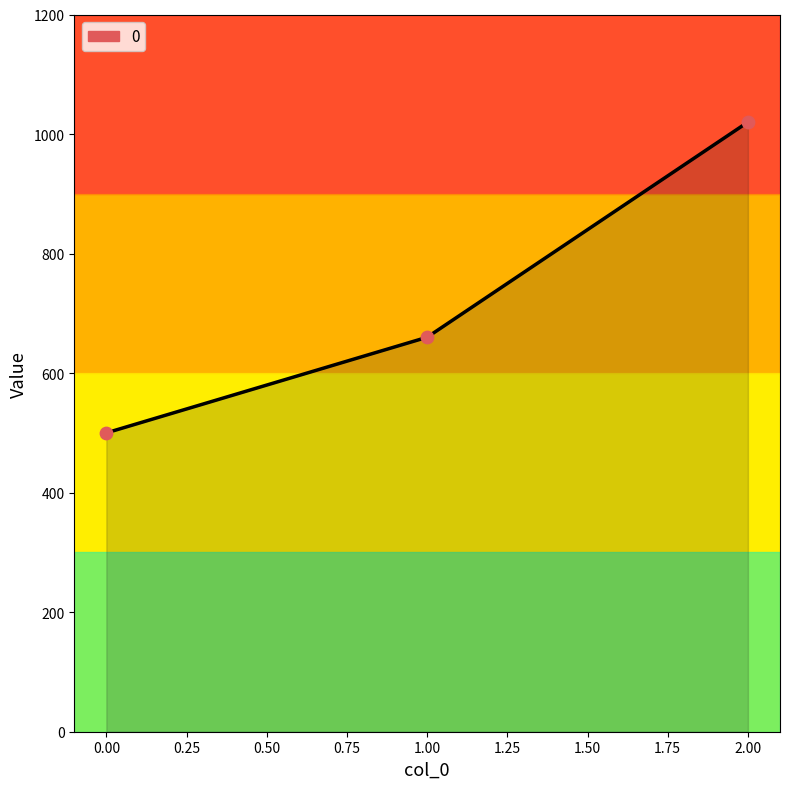

Between 0.00 and 1.00, which is larger?

1.00